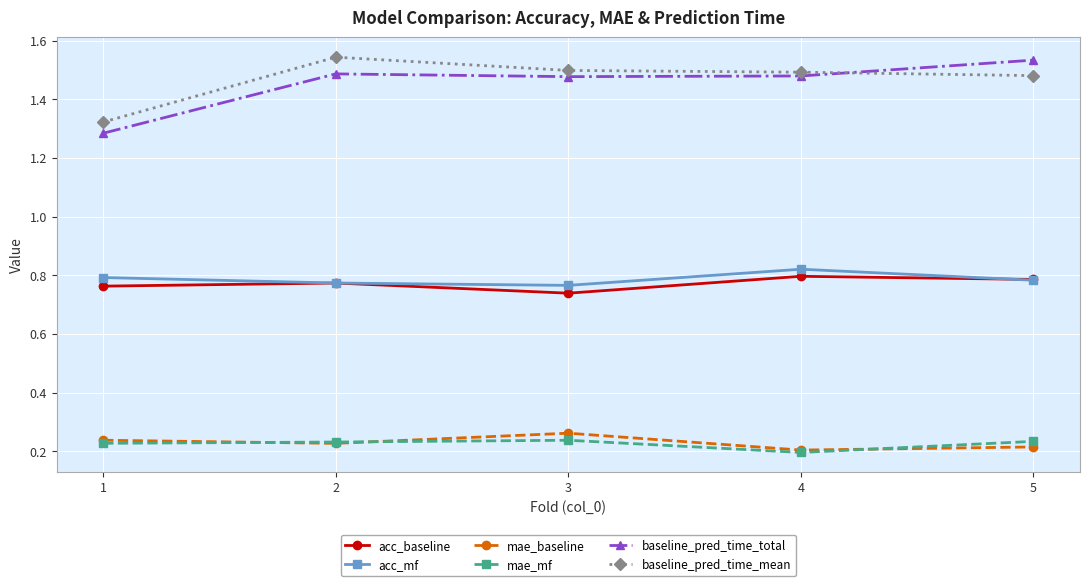

Where is the first local maximum for baseline_pred_time_mean?

2